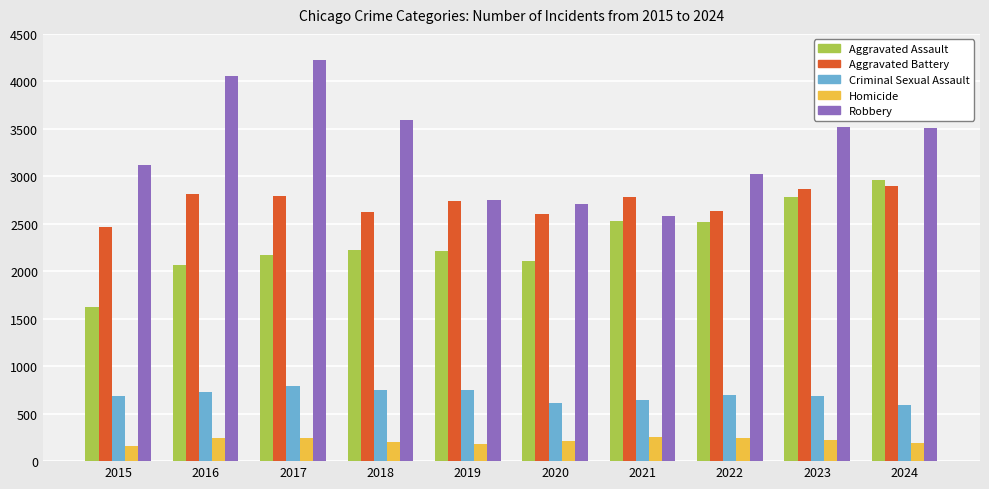

How many categories are shown in the chart?

10